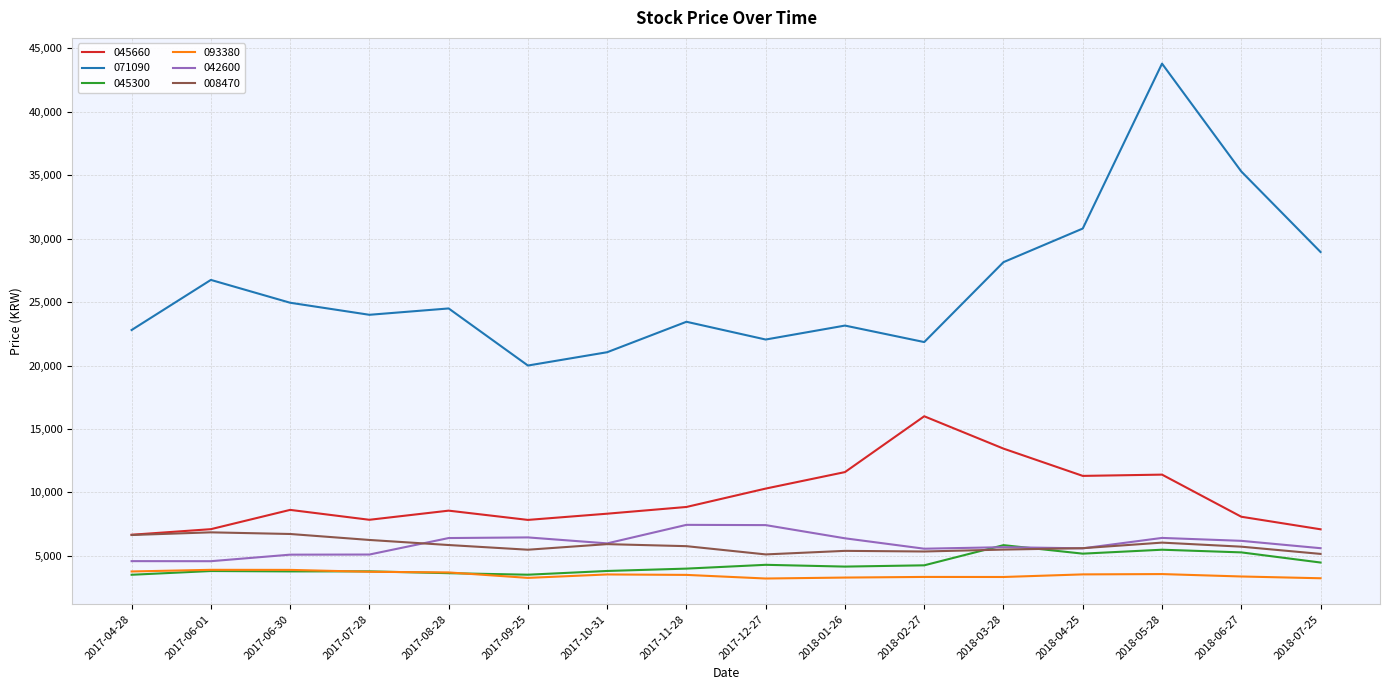

True or false: 093380 has more than 1 interior local peaks.

True